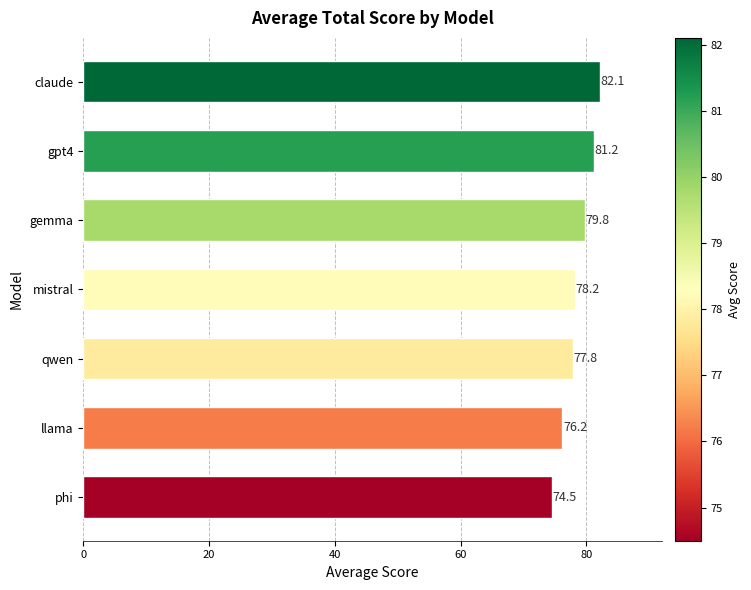

Reading bottom to top, what are all the values shown in this chart?

74.5	76.2	77.8	78.2	79.8	81.2	82.1